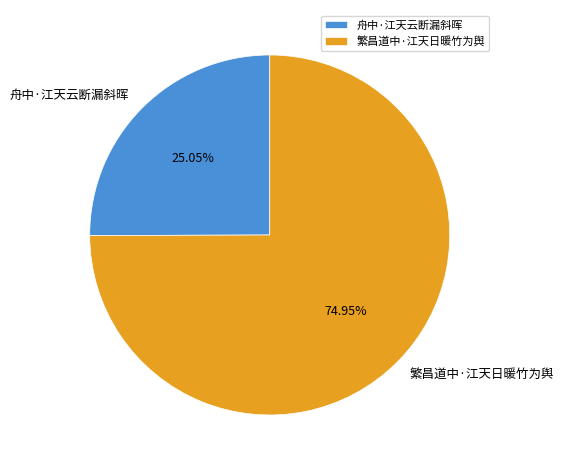

What is the largest slice in the pie chart?

繁昌道中·江天日暖竹为舆